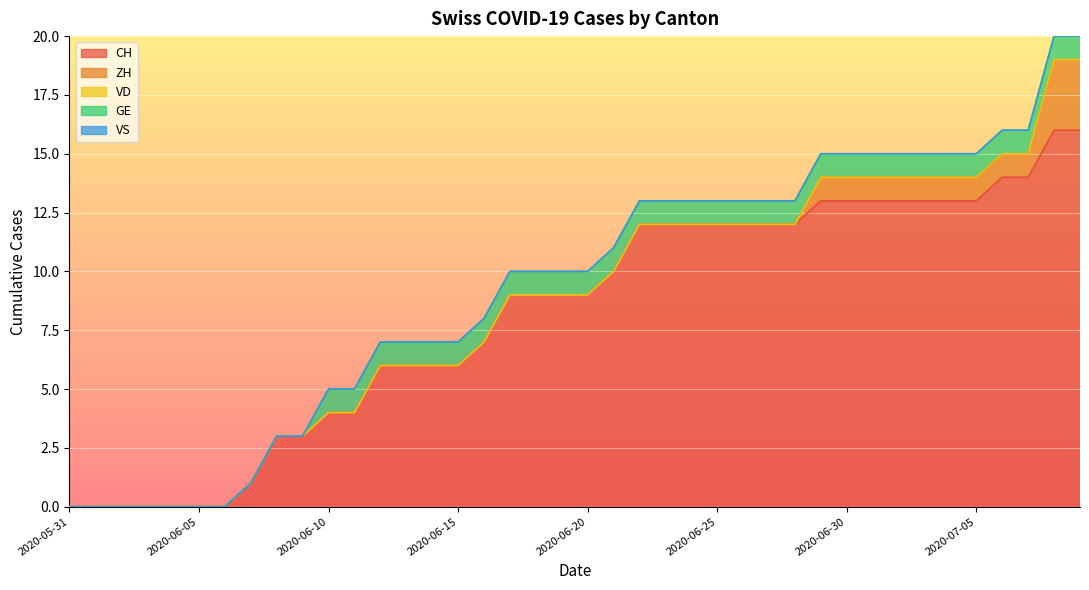

Reading left to right, list all the values displayed in this chart.

CH: 0	0	0	0	0	0	0	1	3	3	4	4	6	6	6	6	7	9	9	9	9	10	12	12	12	12	12	12	12	13	13	13	13	13	13	13	14	14	16	16
ZH: 0	0	0	0	0	0	0	0	0	0	0	0	0	0	0	0	0	0	0	0	0	0	0	0	0	0	0	0	0	1	1	1	1	1	1	1	1	1	3	3
VD: 0	0	0	0	0	0	0	0	0	0	0	0	0	0	0	0	0	0	0	0	0	0	0	0	0	0	0	0	0	0	0	0	0	0	0	0	0	0	0	0
GE: 0	0	0	0	0	0	0	0	0	0	1	1	1	1	1	1	1	1	1	1	1	1	1	1	1	1	1	1	1	1	1	1	1	1	1	1	1	1	1	1
VS: 0	0	0	0	0	0	0	0	0	0	0	0	0	0	0	0	0	0	0	0	0	0	0	0	0	0	0	0	0	0	0	0	0	0	0	0	0	0	0	0